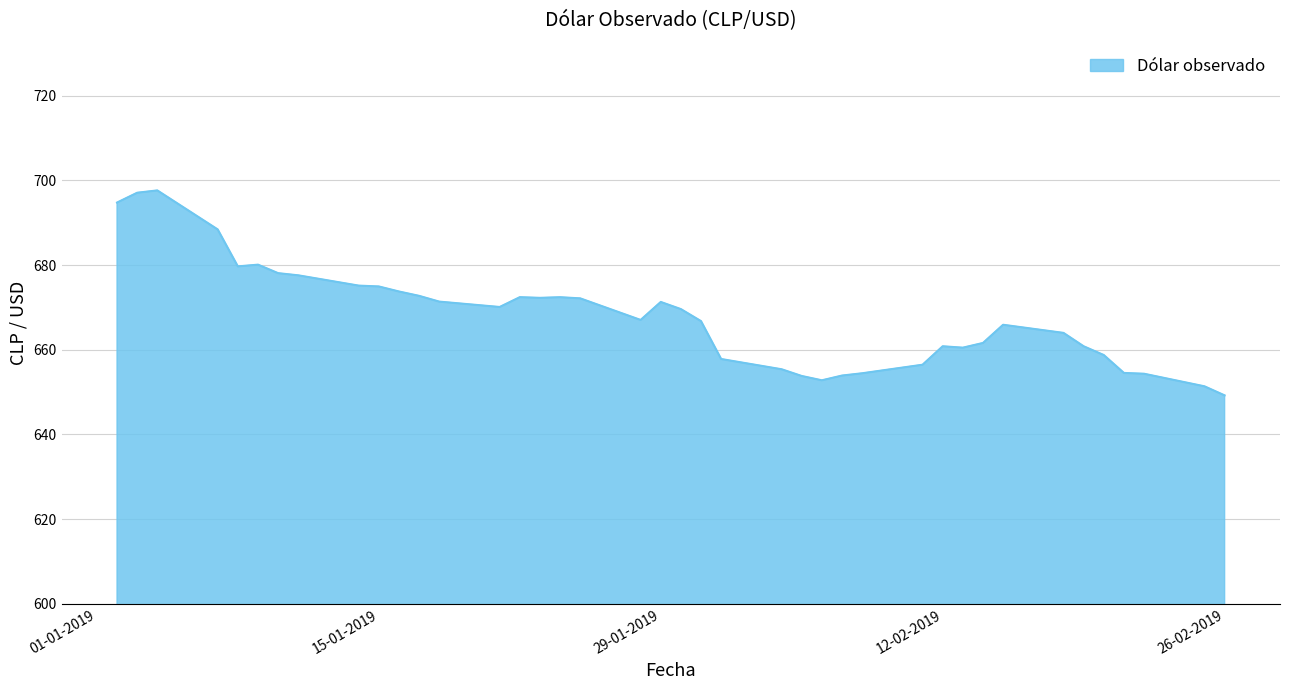

What is the difference between the maximum and minimum values?

48.4